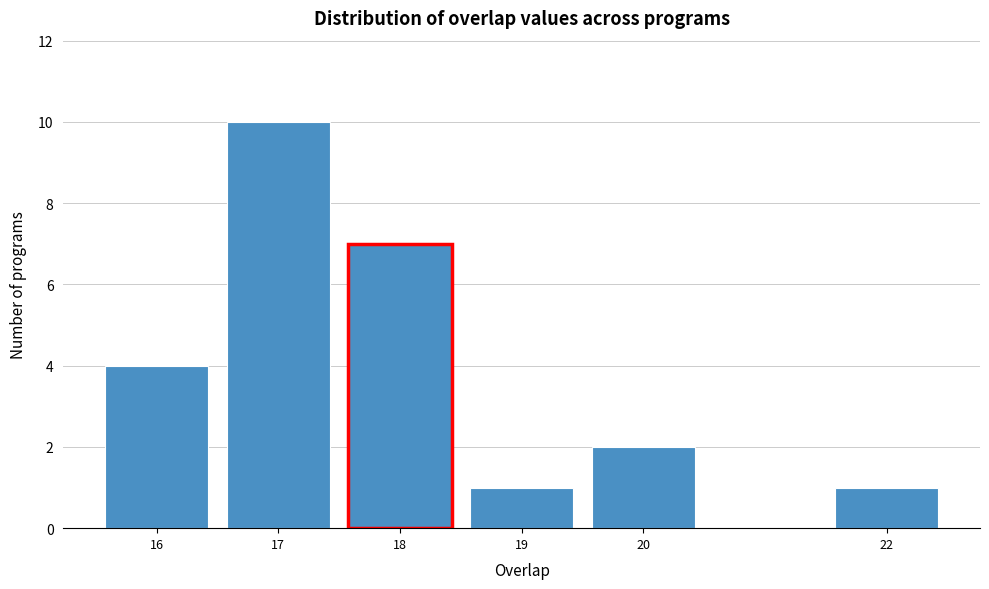

Reading left to right, what are all the values shown in this chart?

16=4	17=10	18=7	19=1	20=2	22=1